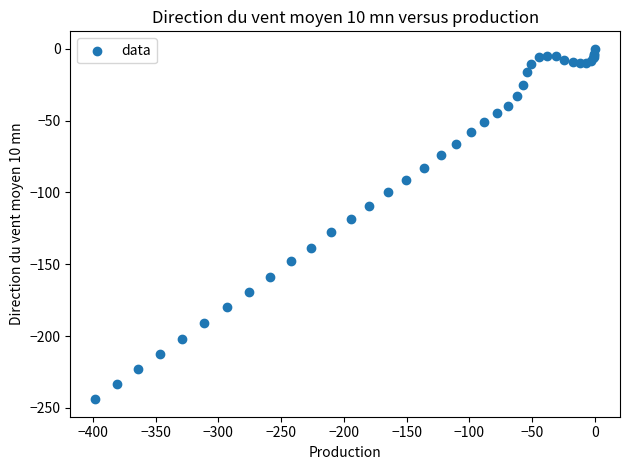

What Y value in the scatter plot is closest to -121?

-118.2